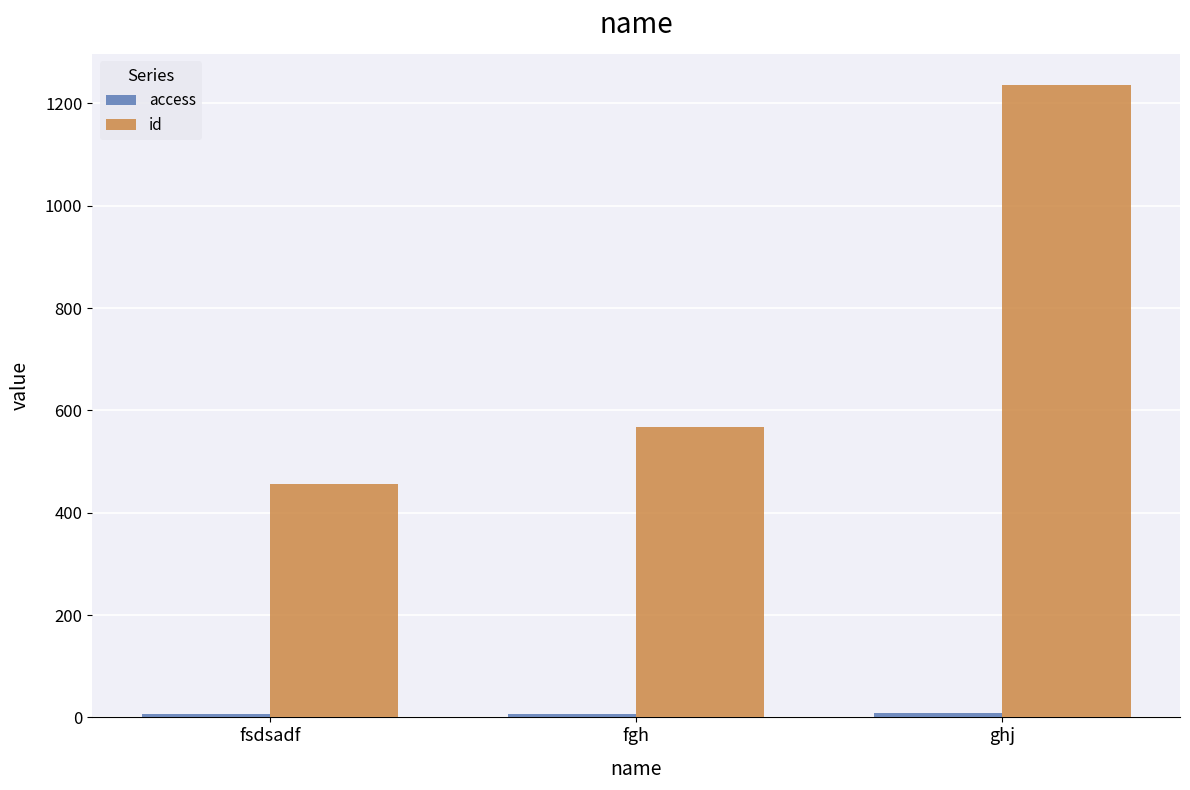

Is it true that id equals 568 at fgh?

True